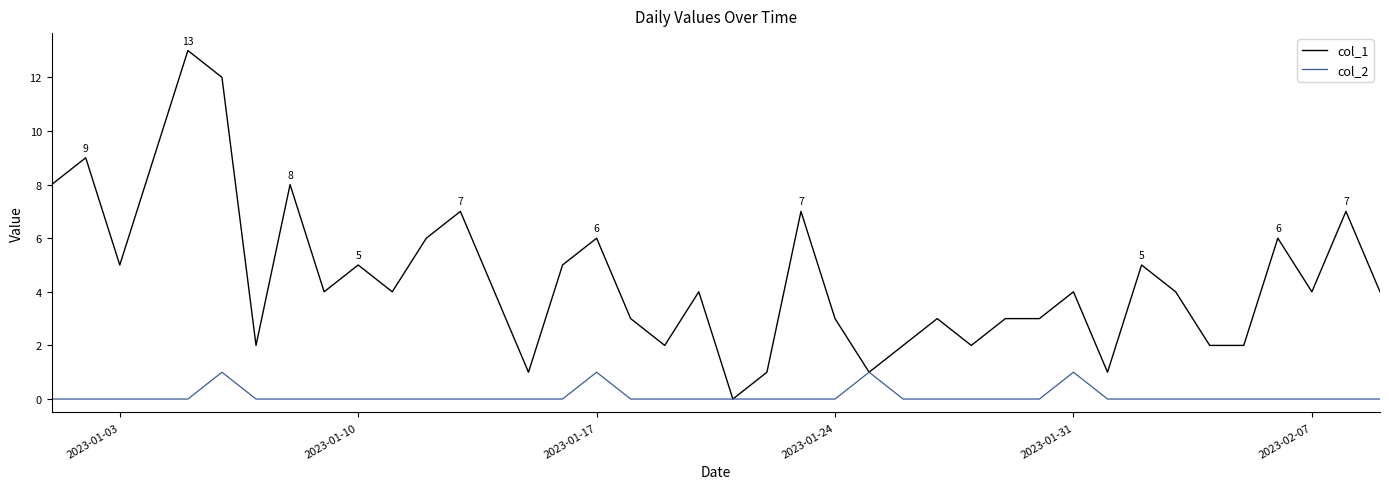

Which series has the largest range (max minus min)?

col_1